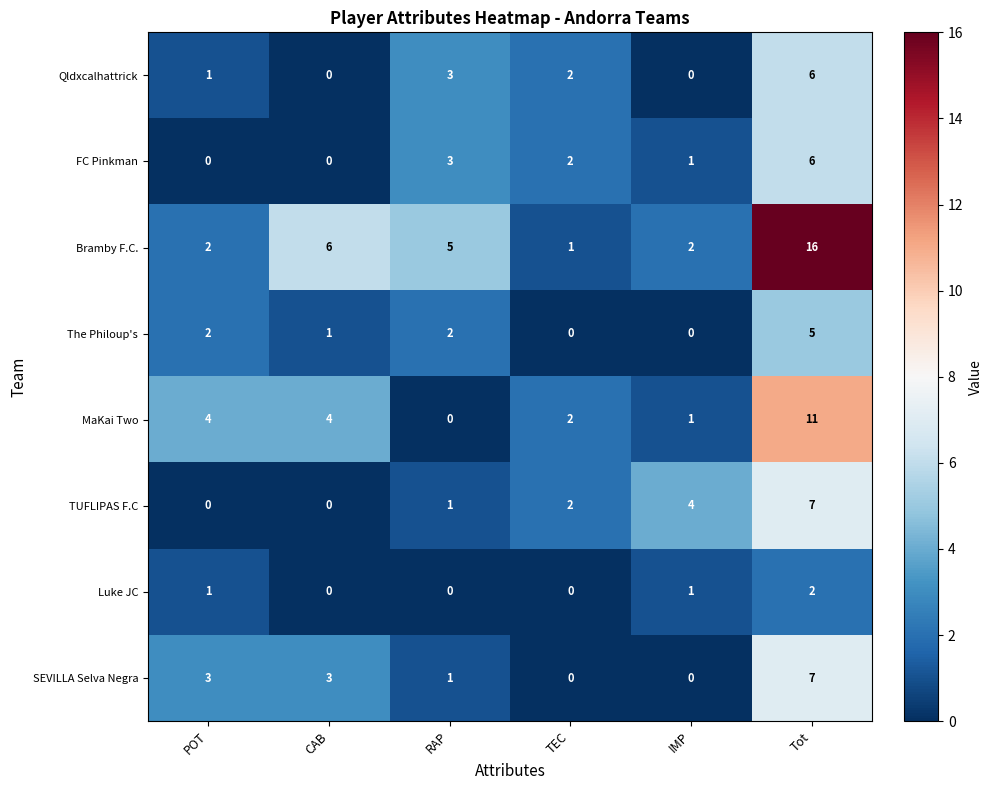

What is the sum of the FC Pinkman values at Tot and CAB?

6